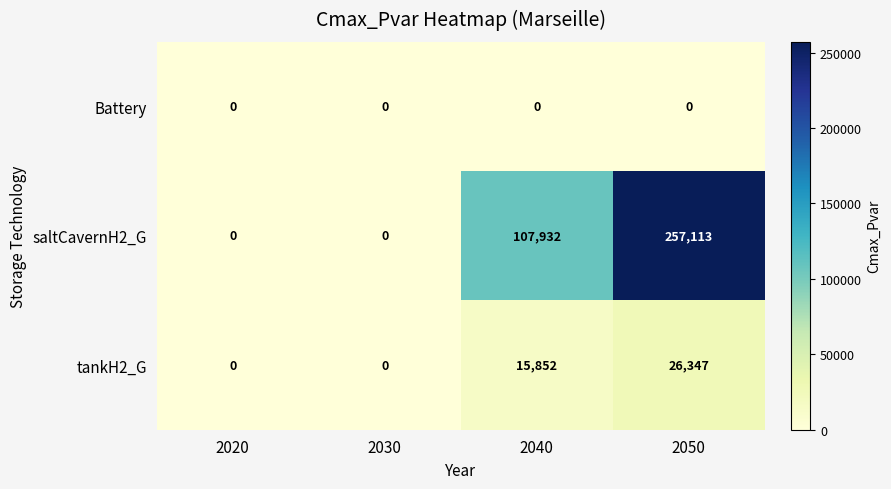

What value does the tankH2_G series have at 2040, to the nearest 50?

15850